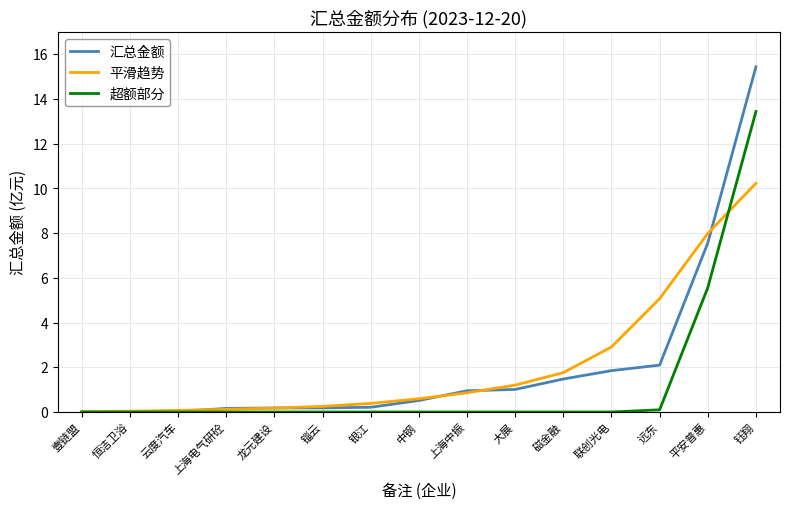

What is the total value across all series at 磁金融?

3.2